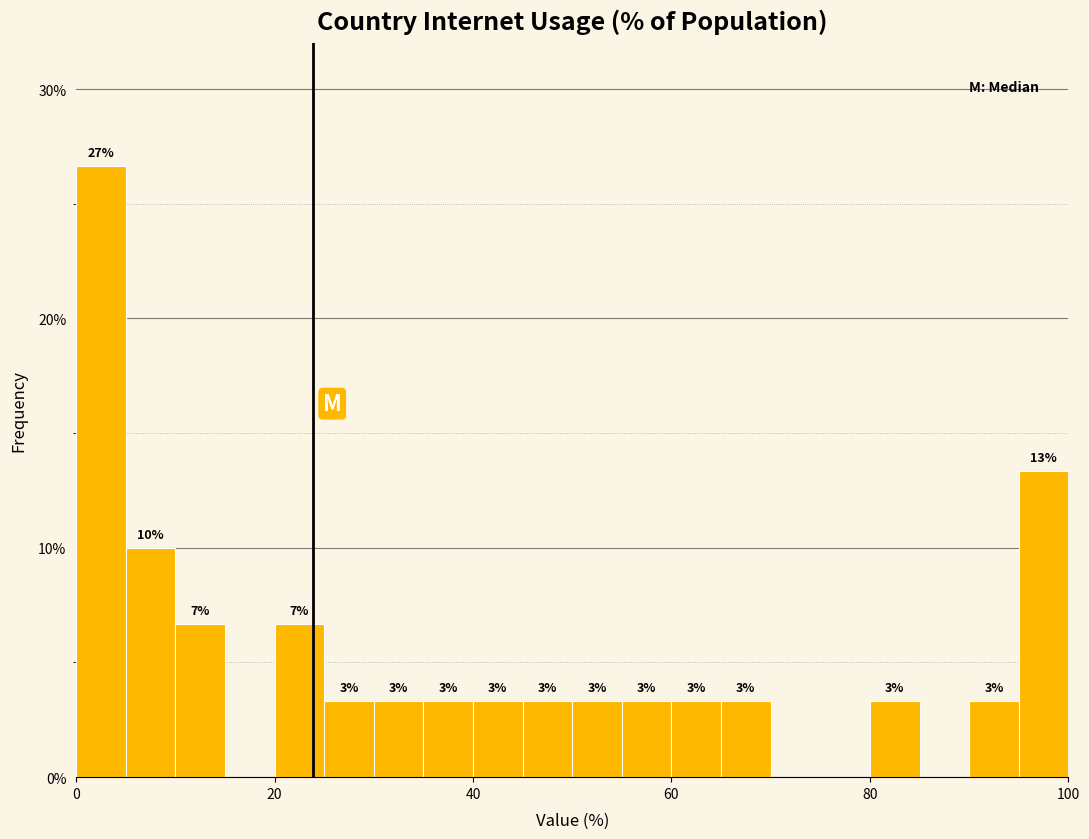

Read against the x-axis, roughly where is the centre of the tallest bar?

2